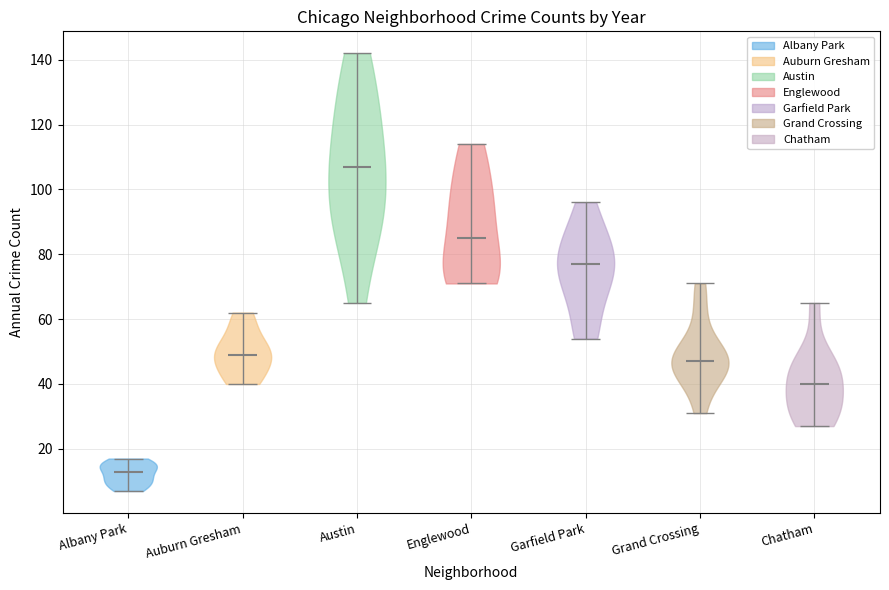

Which violin has the lowest median line?

Albany Park